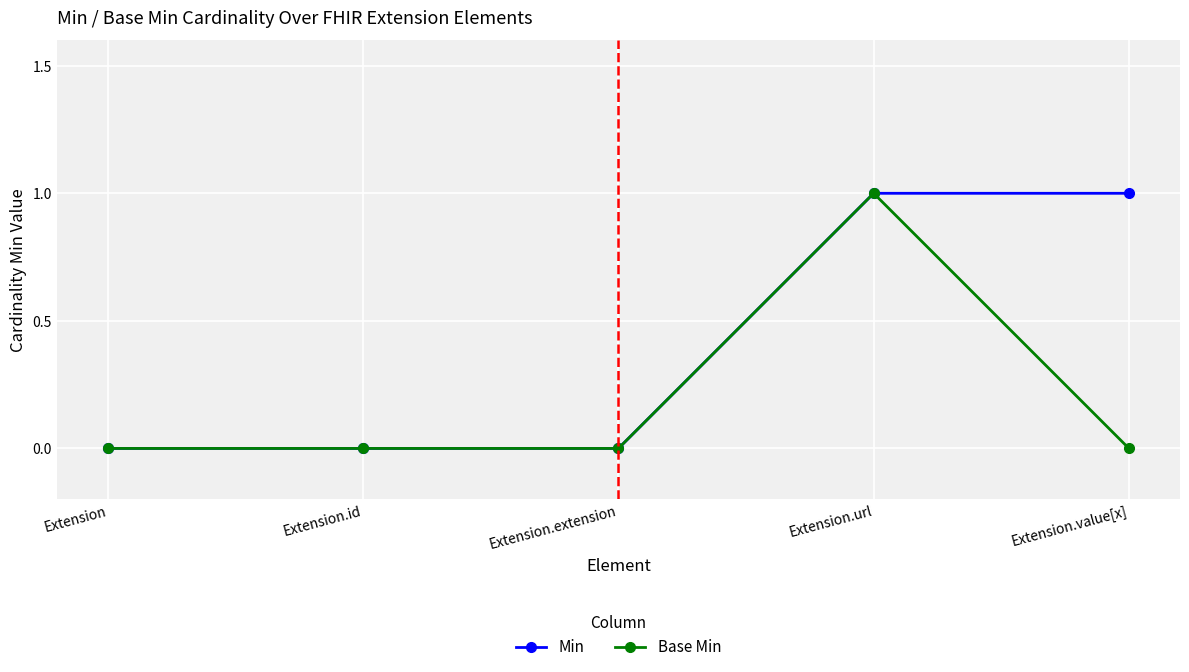

Which series changed the most between Extension.id and Extension.value[x]?

Min